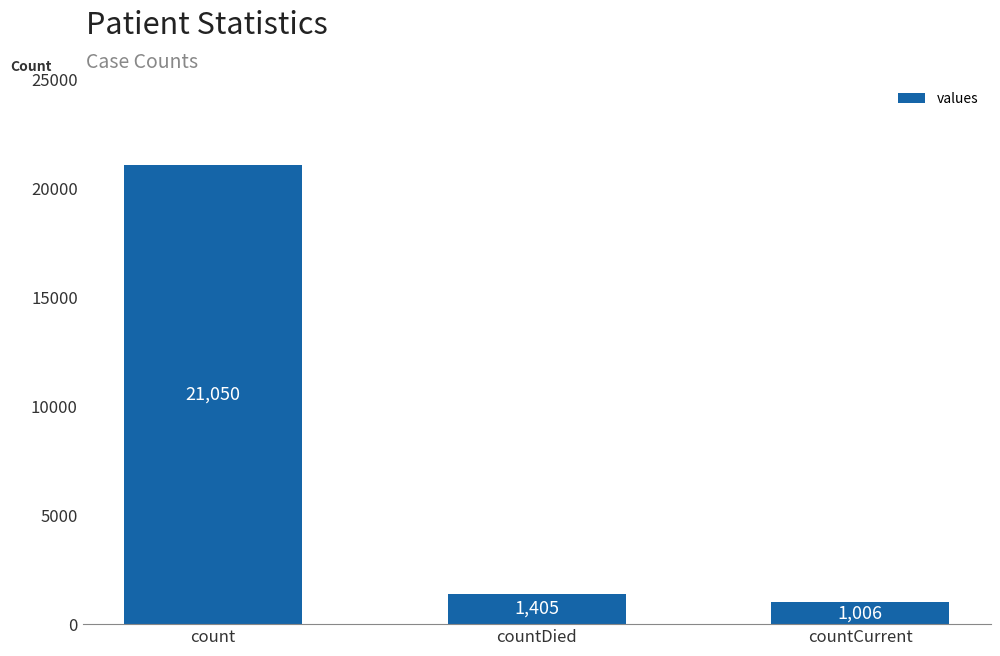

What is the label of the 2nd bar from the right?

countDied